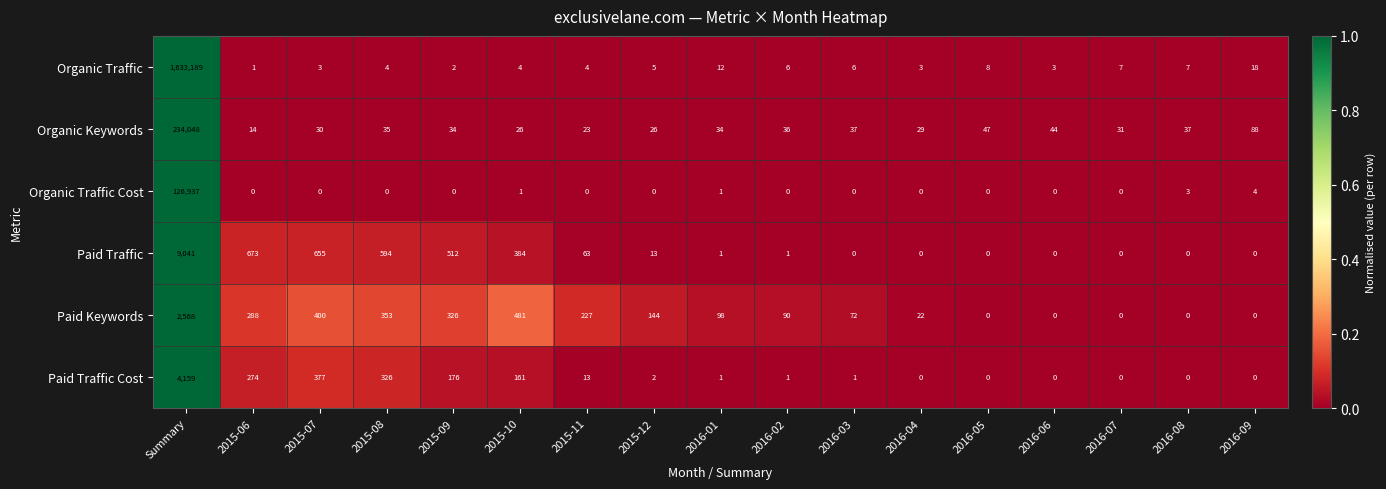

The Organic Traffic series shows 2 at 2016-06. True or false?

False